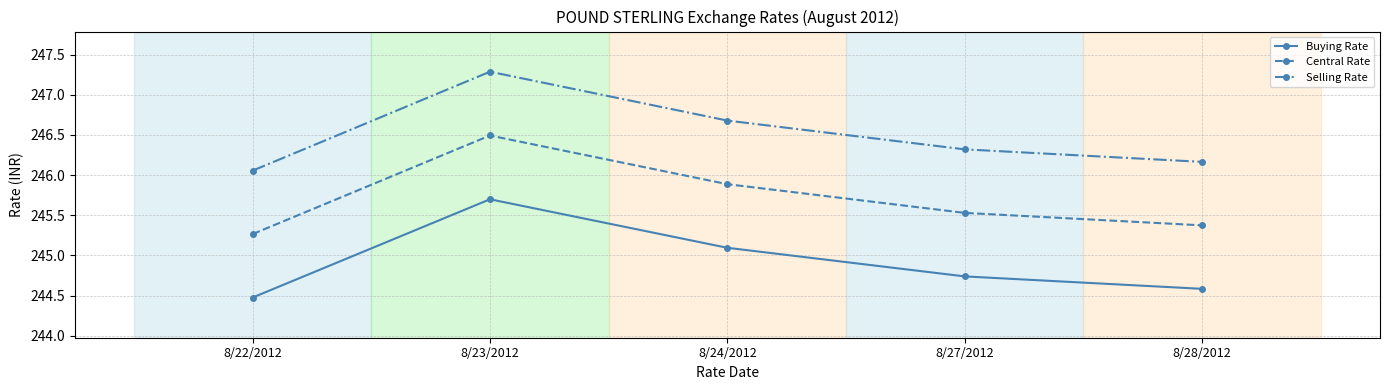

List the series in order of their peak value, highest first.

Selling Rate, Central Rate, Buying Rate